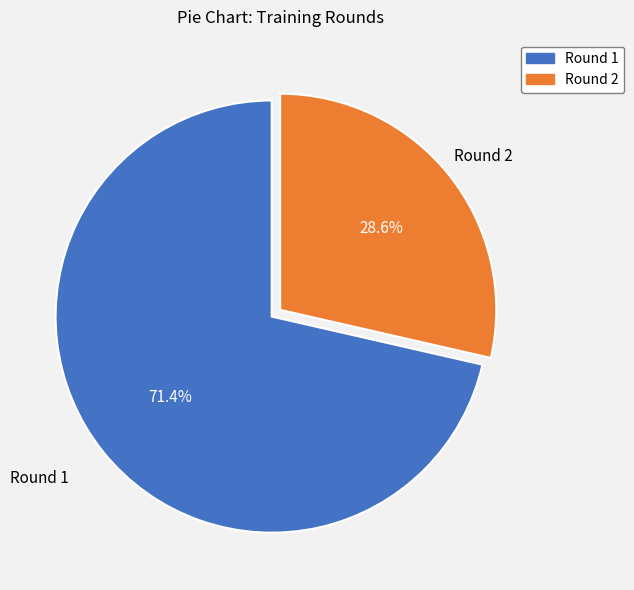

The Round 1 slice represents 71% of the pie. True or false?

True